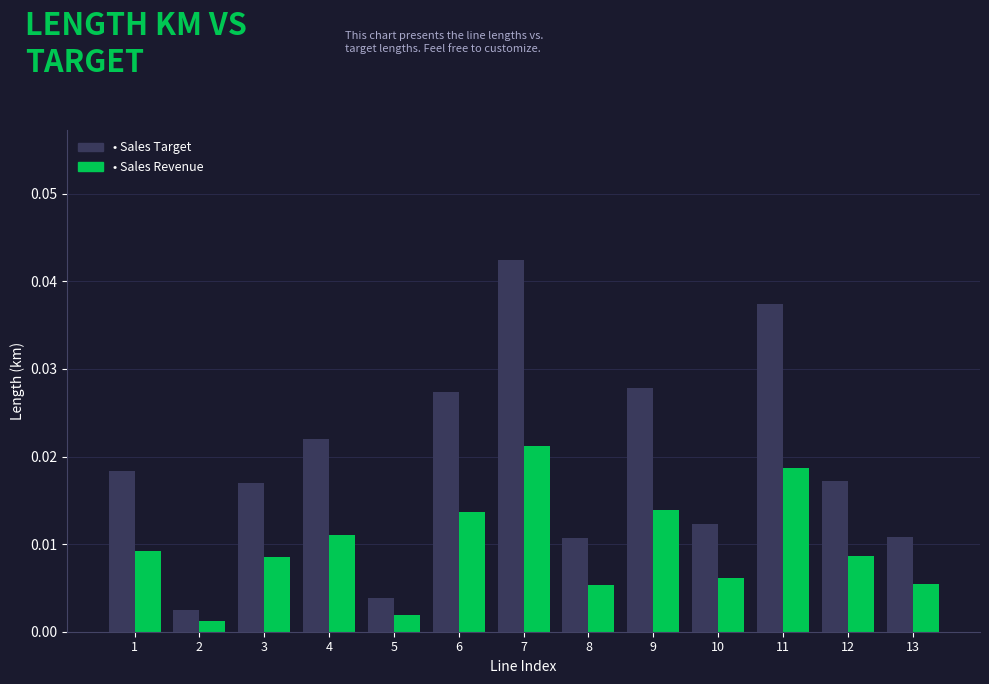

Which category has the highest value across all series?

7